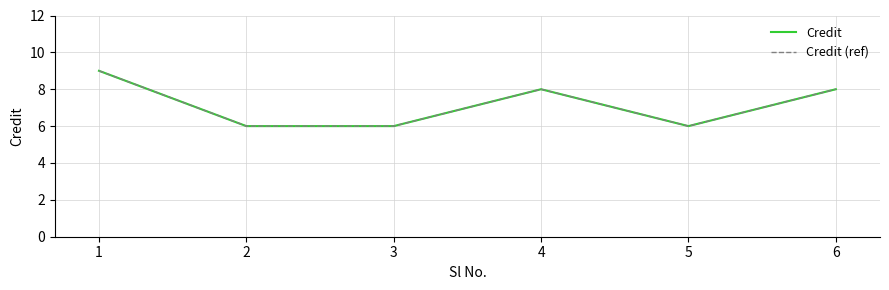

How many lines are shown in the chart?

2